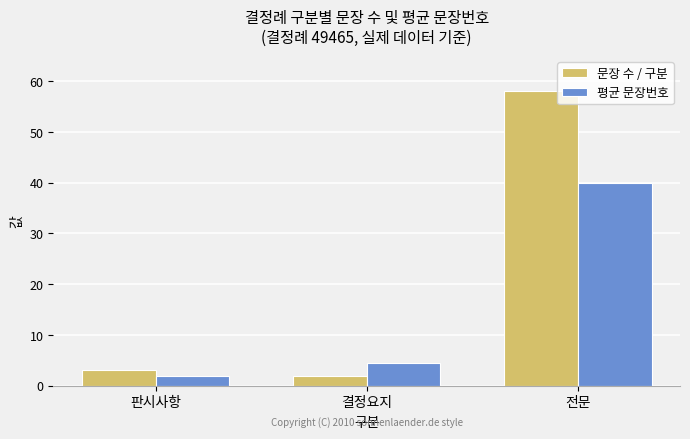

Reading left to right, extract all data points from this chart.

문장 수 / 구분: 판시사항=3.0	결정요지=2.0	전문=58.0
평균 문장번호: 판시사항=2.0	결정요지=4.5	전문=40.0